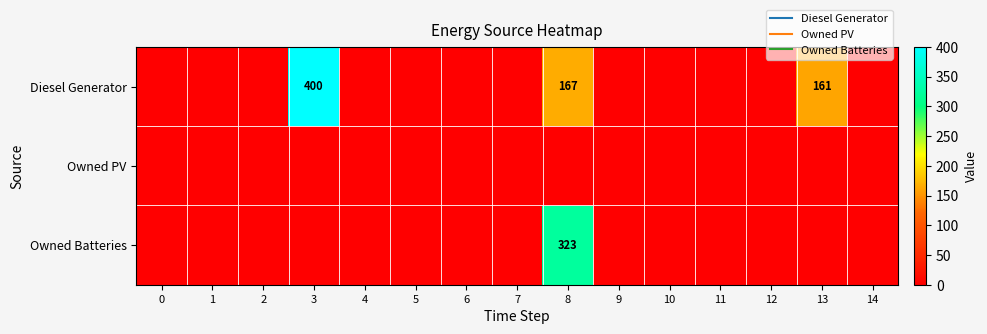

Rank the series at 9 from lowest to highest value.

Diesel Generator, Owned PV, Owned Batteries